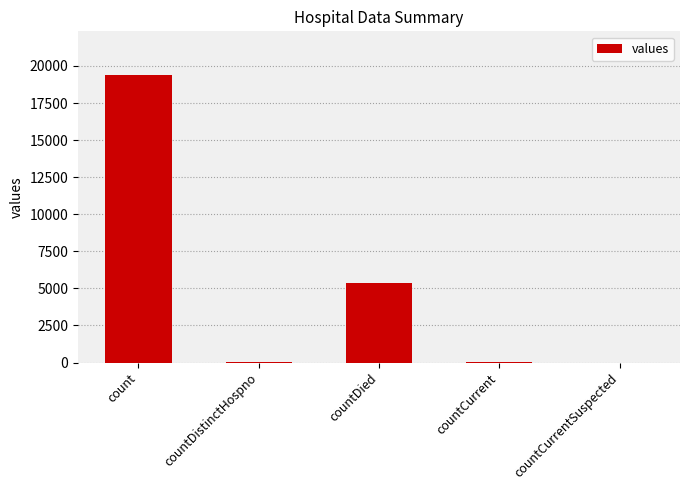

Are the bars horizontal?

No